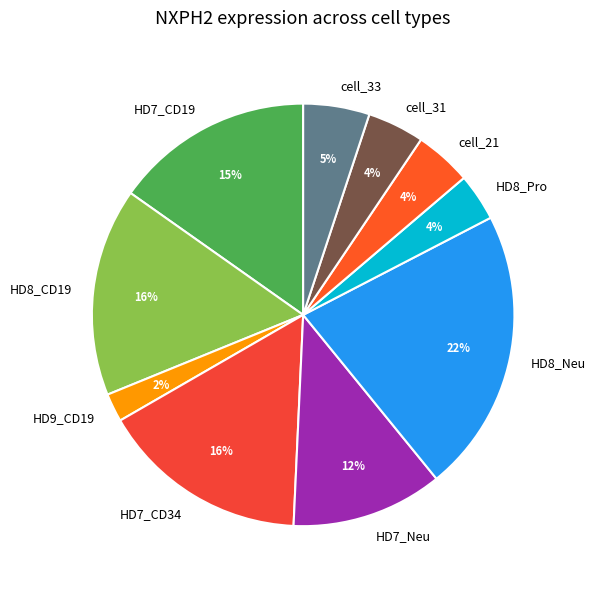

To the nearest percent, what is the difference between the largest and smallest slice percentages?

20%